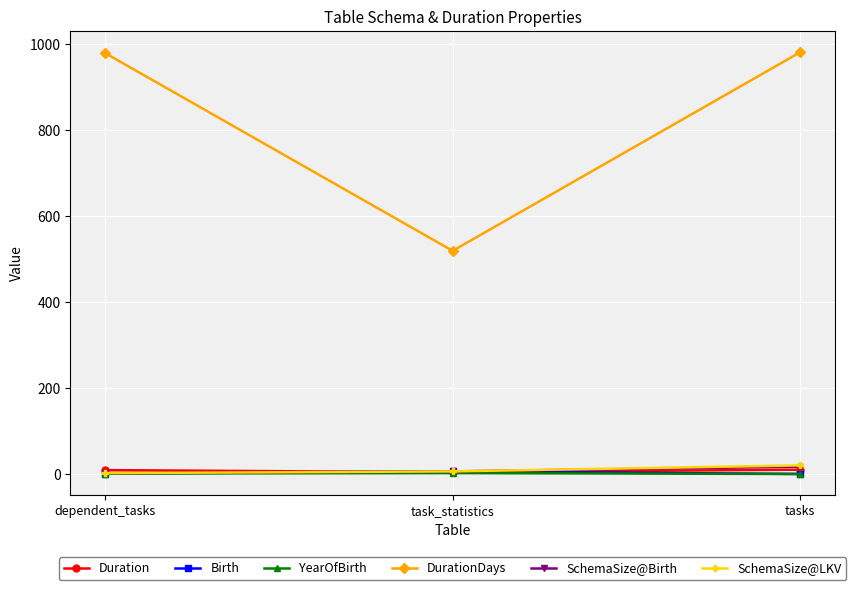

How many lines are shown in the chart?

6